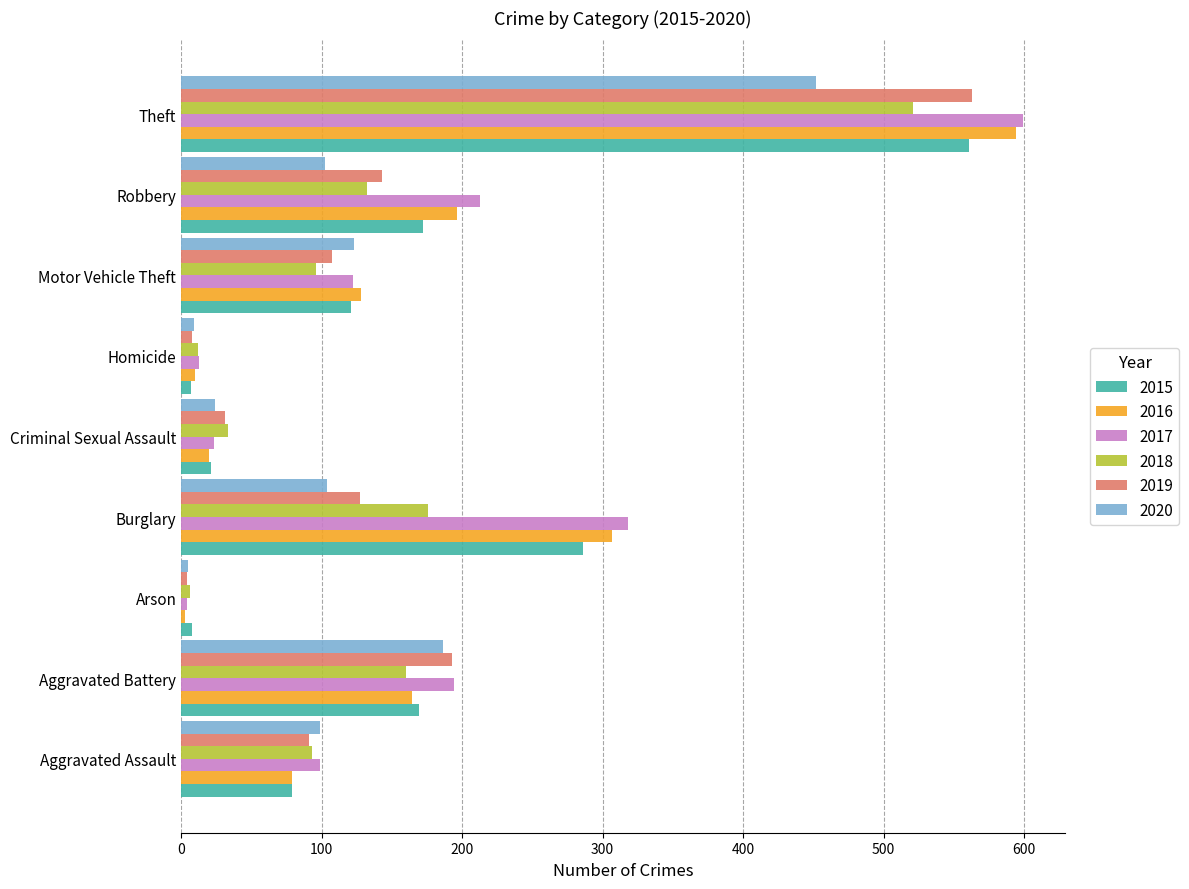

How many values in the 2018 series are below 96?

4